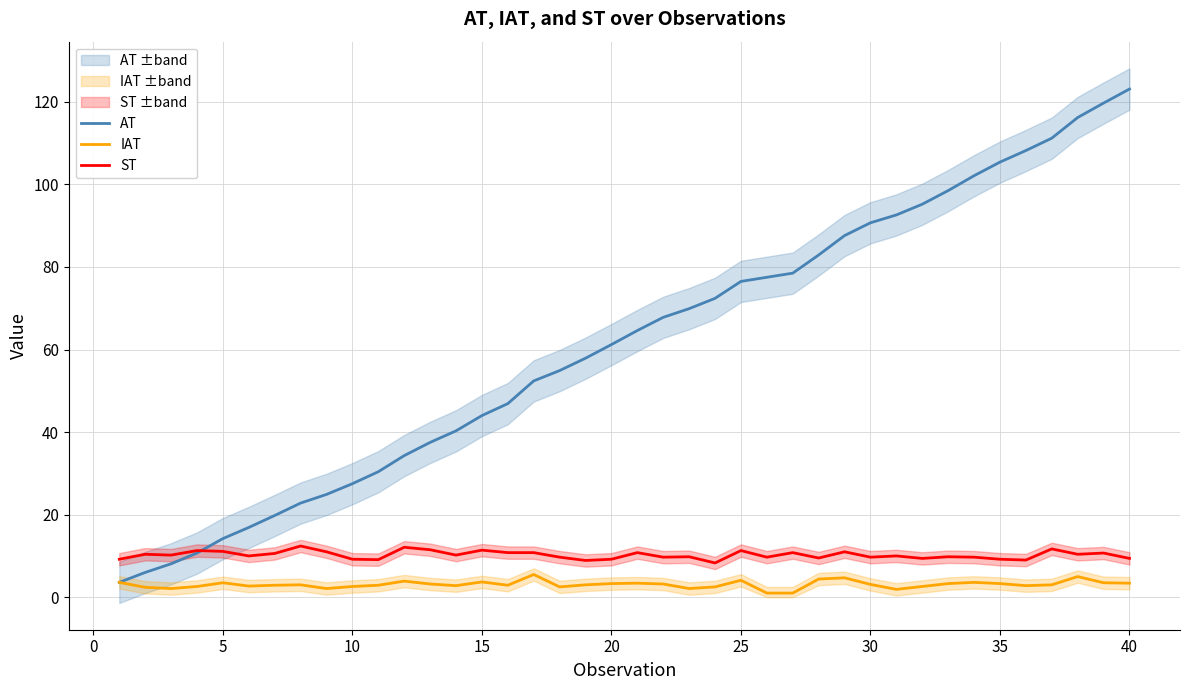

True or false: IAT has a value of 1.4 at 36.

False